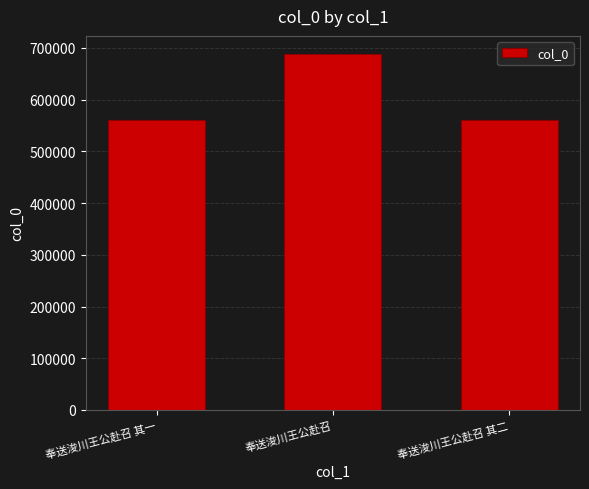

What is the average value?

603824